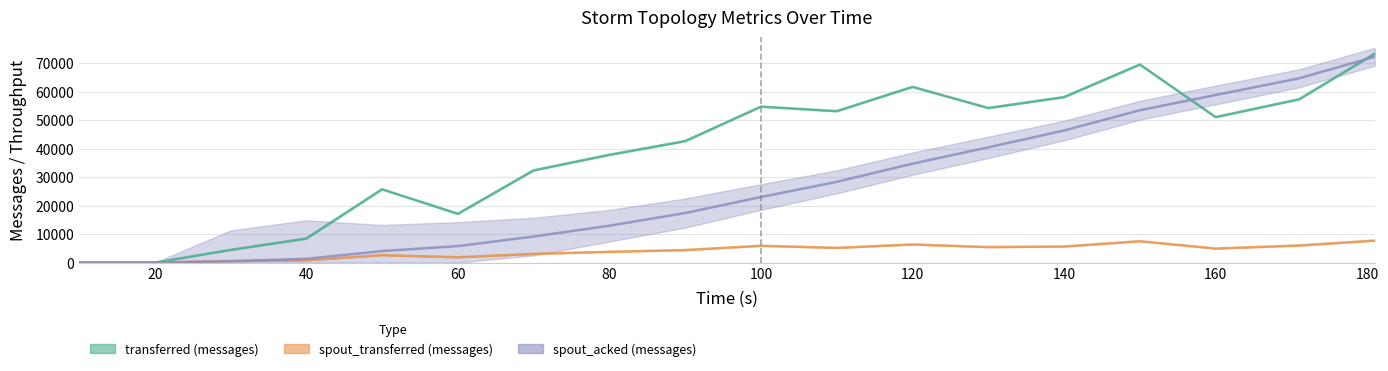

Reading left to right, transcribe all the data shown in this chart.

transferred (messages): 10=0	20=0	30=4455	40=8450	50=25725	60=17130	70=32360	80=37820	90=42625	100=54710	110=53125	120=61655	130=54230	140=58060	150=69490	160=51050	171=57275	181=73290
throughput (messages/s): 10=0	20=0	30=555	40=805	50=2630	60=1890	70=3070	80=3790	90=4405	100=5910	110=5170	120=6365	130=5450	140=5650	150=7510	160=4930	171=6010	181=7730
spout_acked (messages): 10=0	20=0	30=480	40=1340	50=4040	60=5800	70=9140	80=12940	90=17380	100=23000	110=28320	120=34700	130=40420	140=46320	150=53440	160=58780	171=64620	181=72200